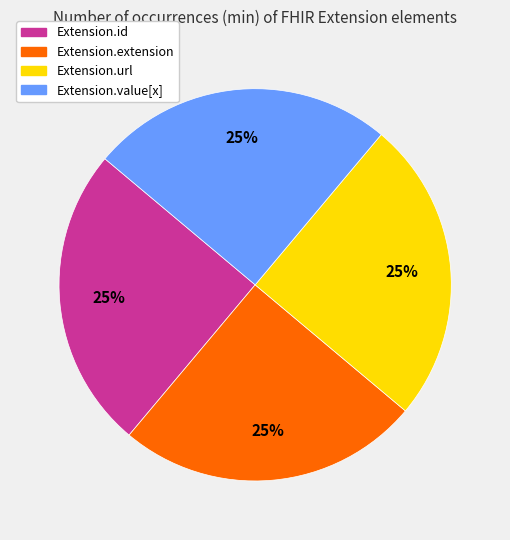

To the nearest percent, what is the combined percentage of Extension.id and Extension.url?

50%